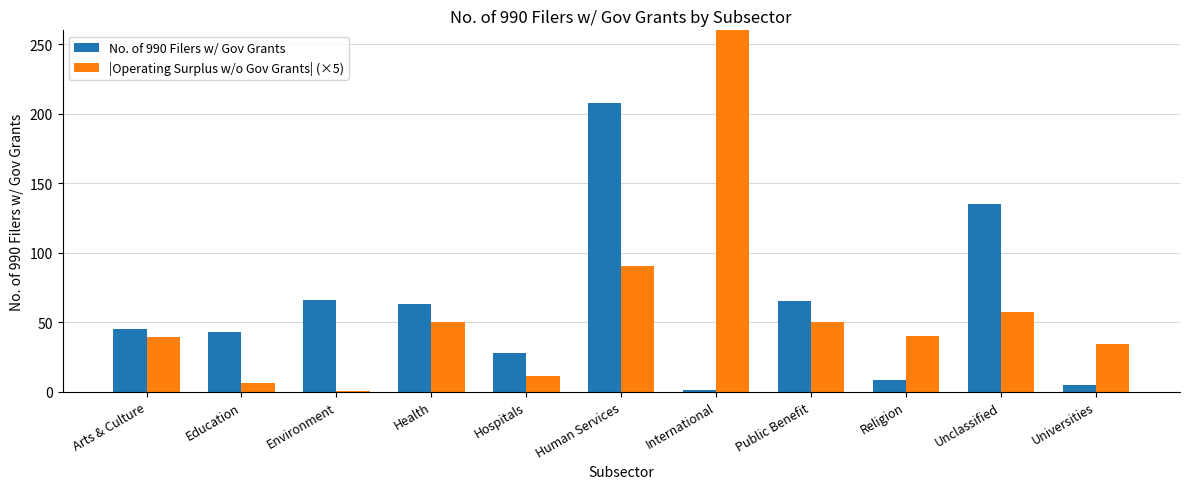

How many bars are there in total?

22